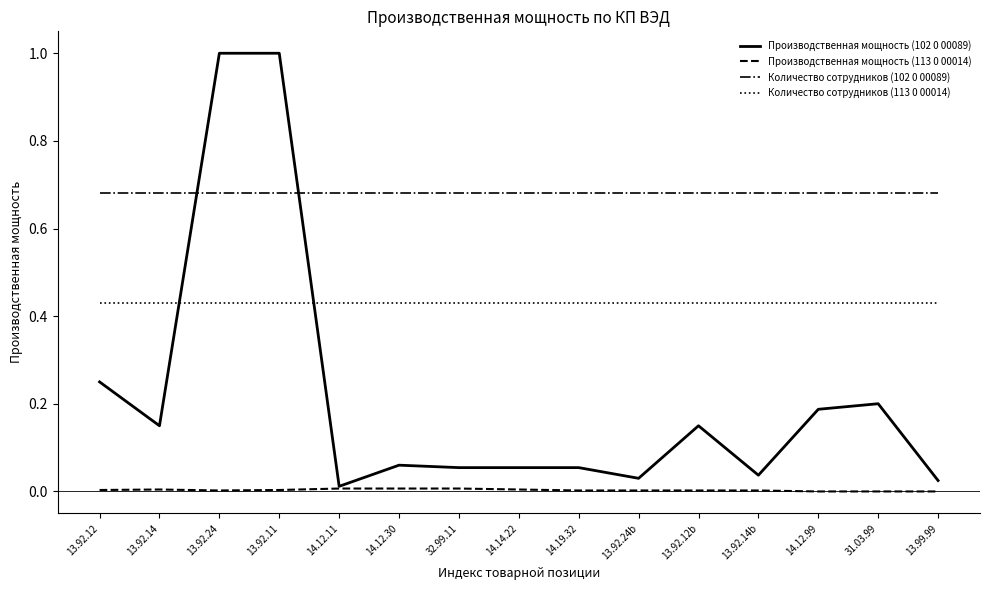

True or false: Количество сотрудников (113 0 00014) has a value of 0.2 at 13.92.24.

False